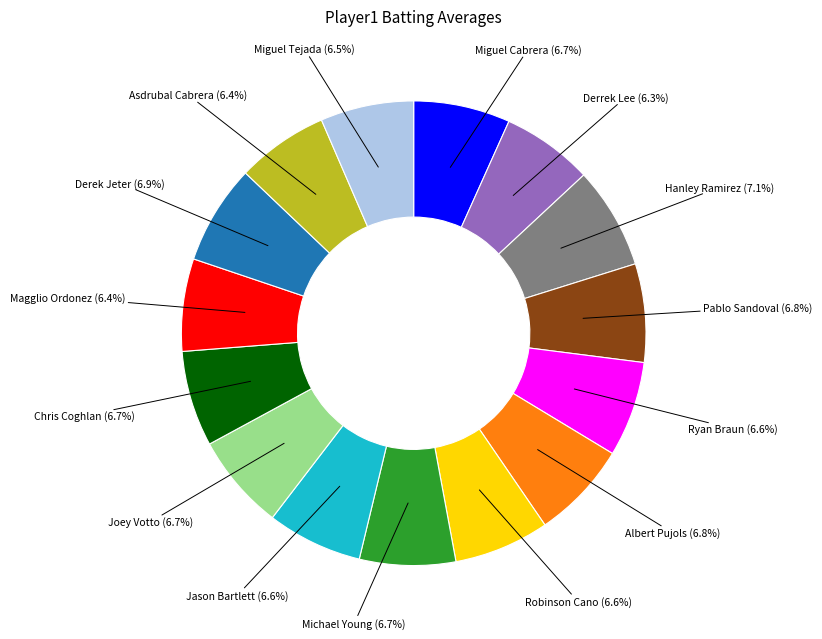

Does any single category account for the majority?

No